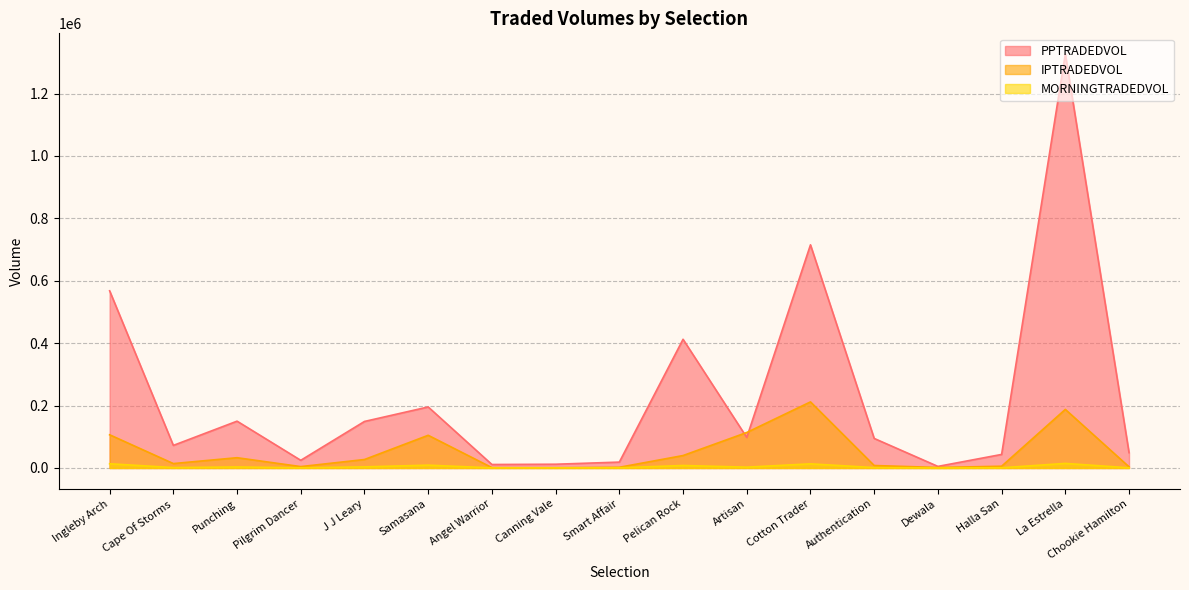

What is the approximate value of MORNINGTRADEDVOL at J J Leary?

3567.2